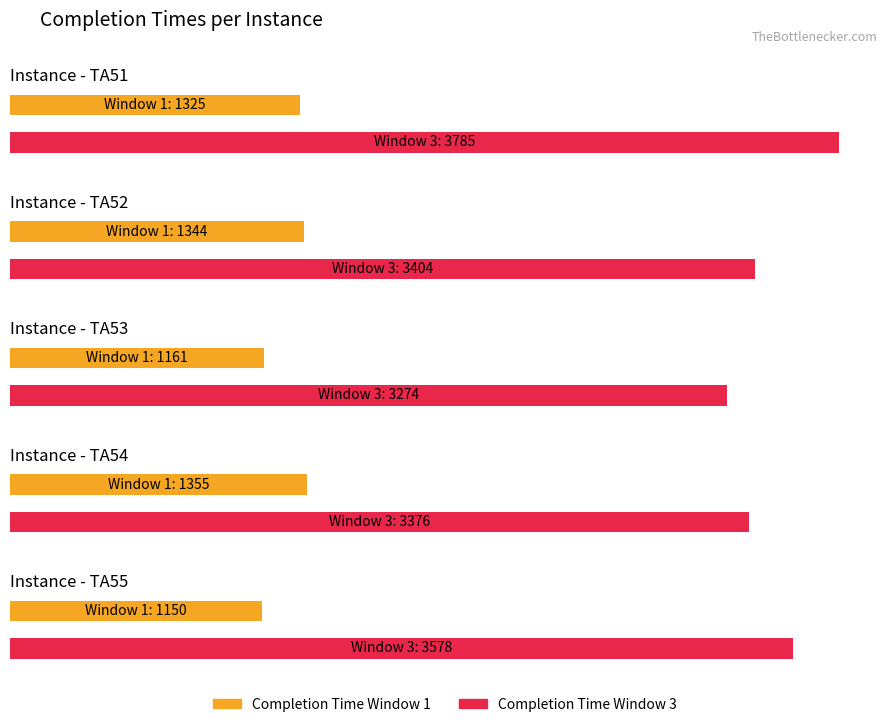

At which label does Completion Time for Window 1 first exceed 1325?

TA52